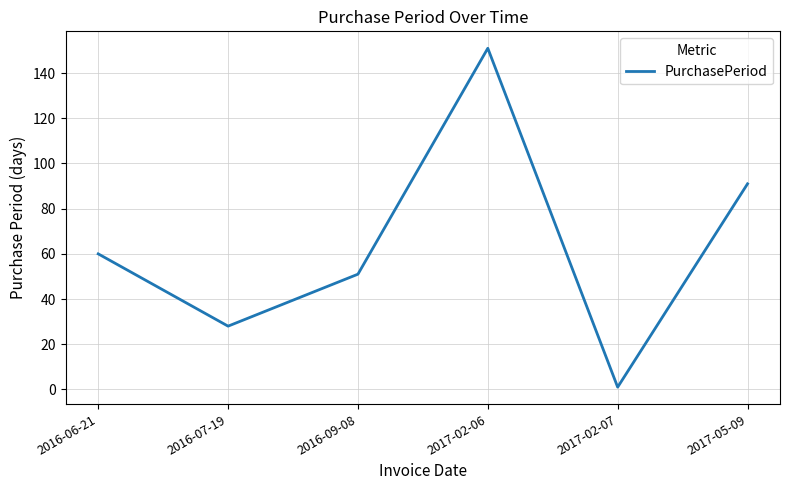

How many interior local peaks (higher than both neighbors) does the data have?

1